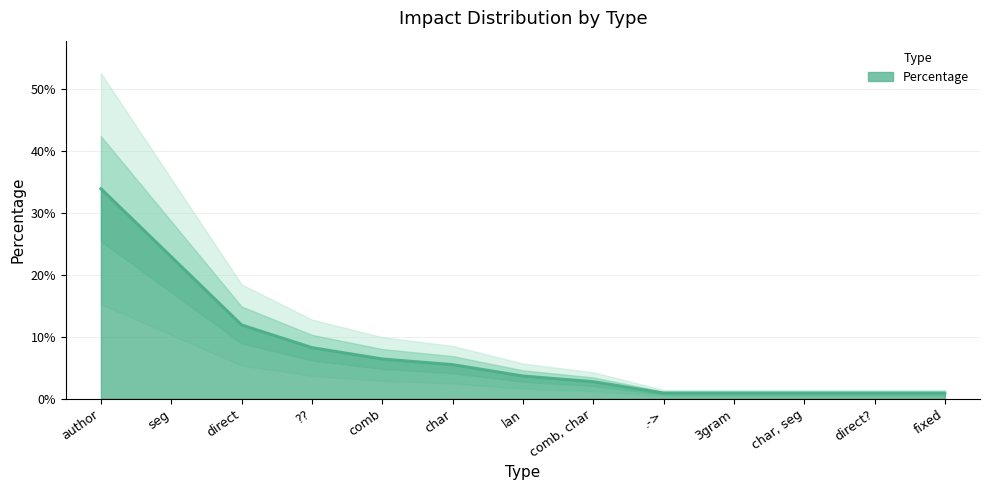

How many lines are shown in the chart?

1